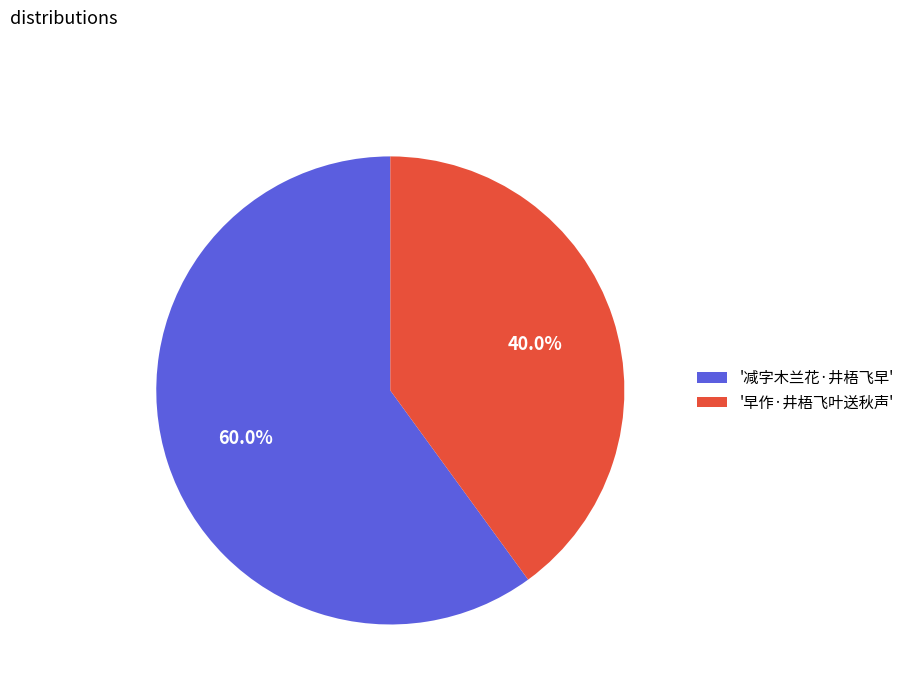

Count the number of slices in the pie.

2